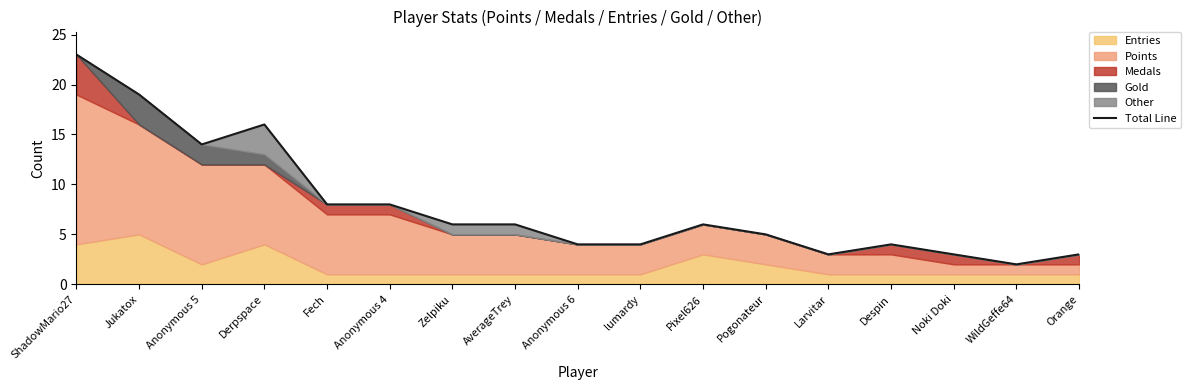

Does the chart display data point markers on the line(s)?

No